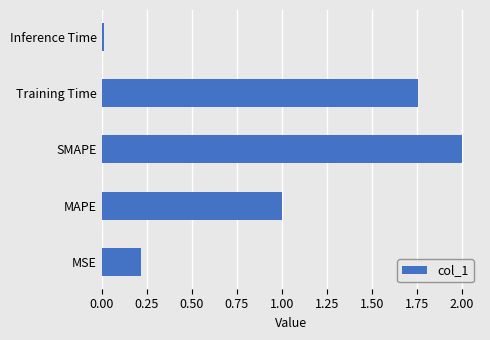

What is the difference between the maximum and minimum values?

2.0